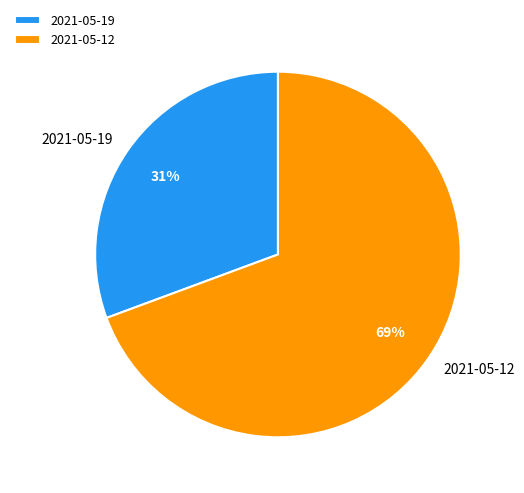

To the nearest percent, what is the combined percentage of 2021-05-19 and 2021-05-12?

100%